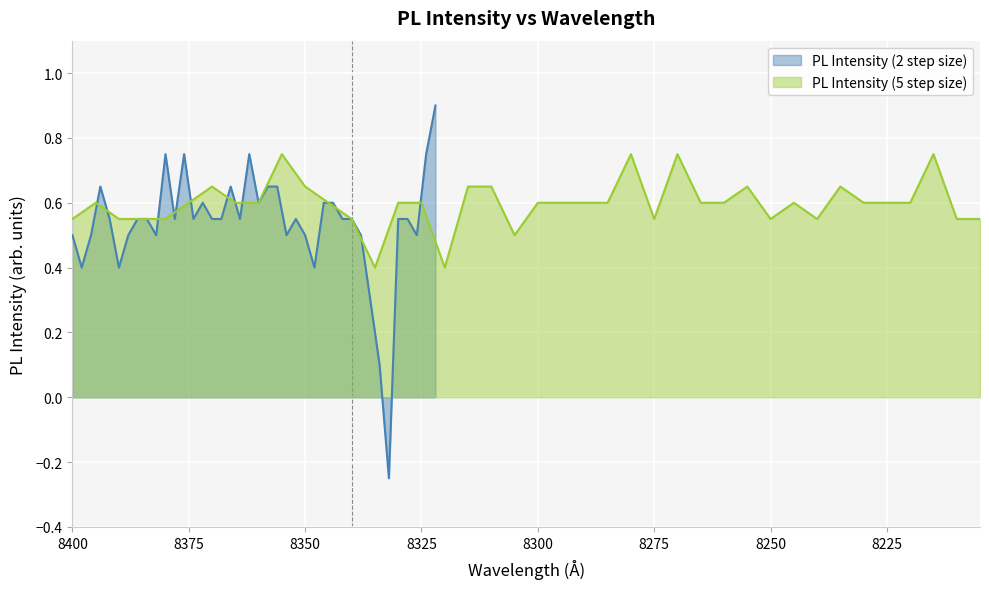

What is the average value of the PL Intensity (5 step size) series?

0.6